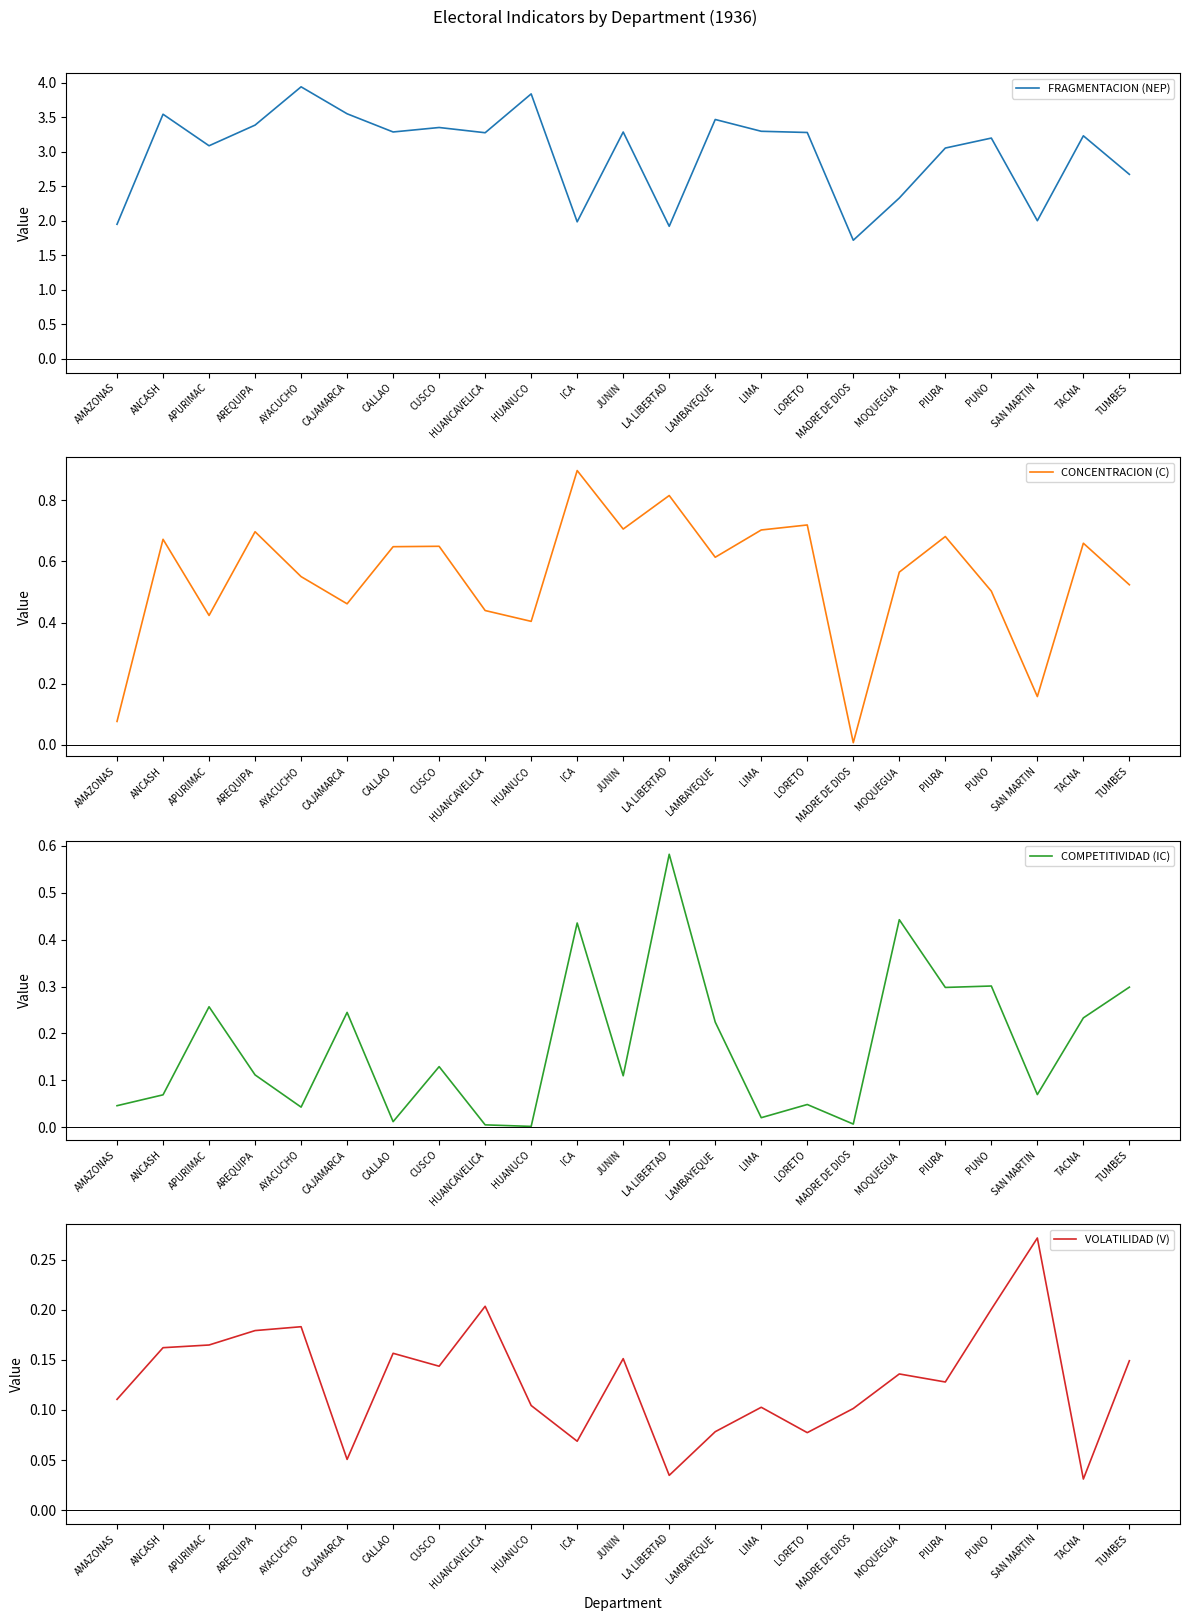

What is the sum of all COMPETITIVIDAD (IC) values?

4.0